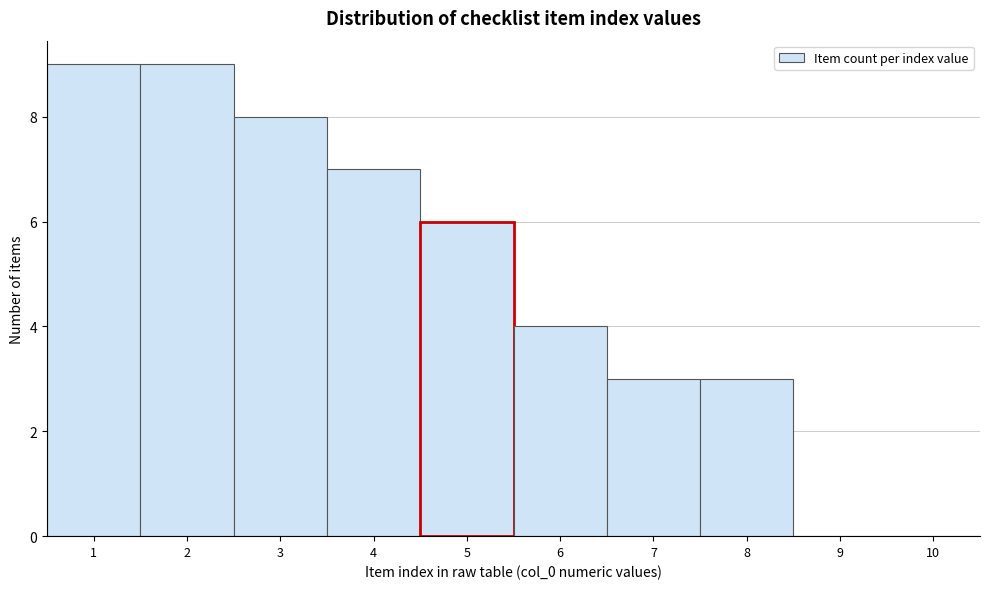

Reading left to right, list every bar in this chart as the range it spans on the x-axis followed by its height. The values are not printed on the chart, so give them approximately, as read against the axis.

0.5 to 1.5: 9
1.5 to 2.5: 9
2.5 to 3.5: 8
3.5 to 4.5: 7
4.5 to 5.5: 6
5.5 to 6.5: 4
6.5 to 7.5: 3
7.5 to 8.5: 3
8.5 to 9.5: 0
9.5 to 10.5: 0